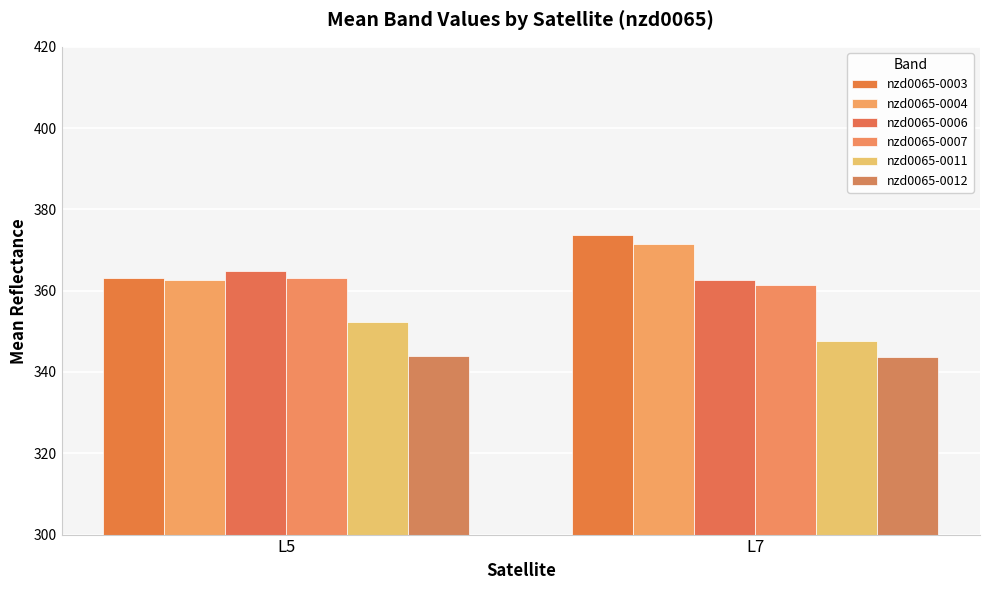

Between L5 and L7, which series saw the biggest shift?

nzd0065-0003